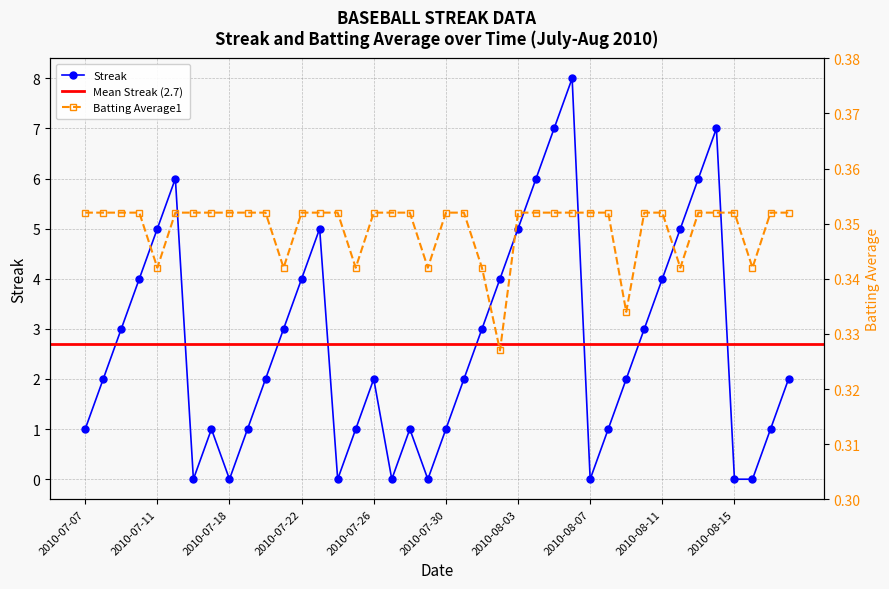

Reading left to right, extract all data points from this chart.

Streak: 2010-07-07=1.0	2010-07-08=2.0	2010-07-09=3.0	2010-07-10=4.0	2010-07-11=5.0	2010-07-15=6.0	2010-07-16=0.0	2010-07-17=1.0	2010-07-18=0.0	2010-07-19=1.0	2010-07-20=2.0	2010-07-21=3.0	2010-07-22=4.0	2010-07-23=5.0	2010-07-24=0.0	2010-07-25=1.0	2010-07-26=2.0	2010-07-27=0.0	2010-07-28=1.0	2010-07-29=0.0	2010-07-30=1.0	2010-07-31=2.0	2010-08-01=3.0	2010-08-02=4.0	2010-08-03=5.0	2010-08-04=6.0	2010-08-05=7.0	2010-08-06=8.0	2010-08-07=0.0	2010-08-08=1.0	2010-08-09=2.0	2010-08-10=3.0	2010-08-11=4.0	2010-08-12=5.0	2010-08-13=6.0	2010-08-14=7.0	2010-08-15=0.0	2010-08-16=0.0	2010-08-17=1.0	2010-08-18=2.0
Batting Average1: 2010-07-07=0.4	2010-07-08=0.4	2010-07-09=0.4	2010-07-10=0.4	2010-07-11=0.3	2010-07-15=0.4	2010-07-16=0.4	2010-07-17=0.4	2010-07-18=0.4	2010-07-19=0.4	2010-07-20=0.4	2010-07-21=0.3	2010-07-22=0.4	2010-07-23=0.4	2010-07-24=0.4	2010-07-25=0.3	2010-07-26=0.4	2010-07-27=0.4	2010-07-28=0.4	2010-07-29=0.3	2010-07-30=0.4	2010-07-31=0.4	2010-08-01=0.3	2010-08-02=0.3	2010-08-03=0.4	2010-08-04=0.4	2010-08-05=0.4	2010-08-06=0.4	2010-08-07=0.4	2010-08-08=0.4	2010-08-09=0.3	2010-08-10=0.4	2010-08-11=0.4	2010-08-12=0.3	2010-08-13=0.4	2010-08-14=0.4	2010-08-15=0.4	2010-08-16=0.3	2010-08-17=0.4	2010-08-18=0.4